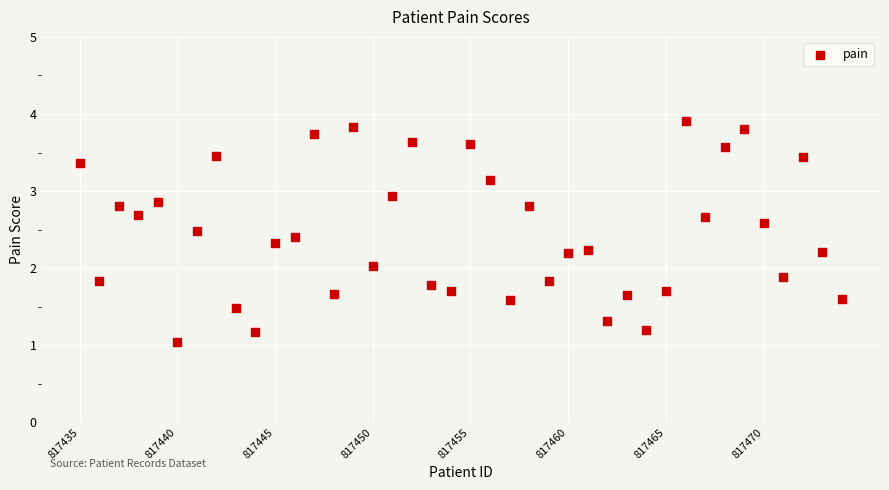

What is the range of X values (max minus min)?

39.0